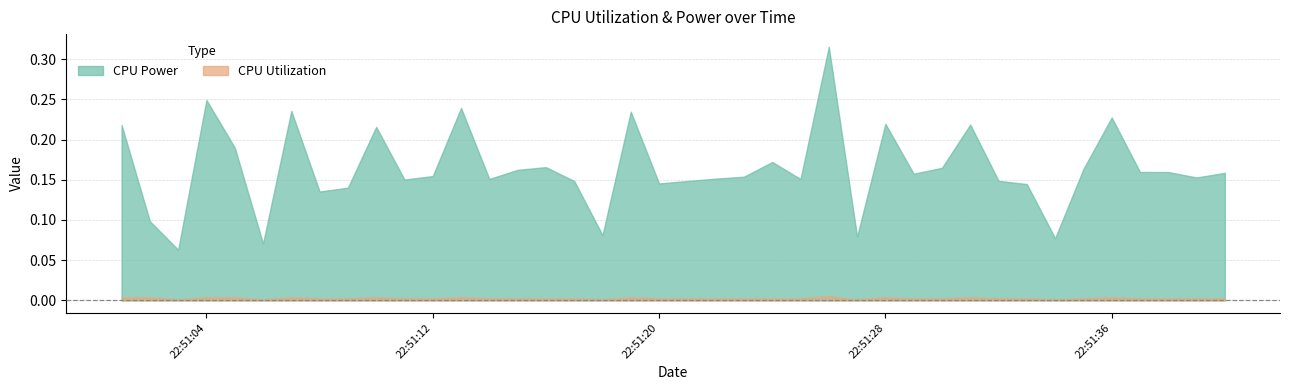

Which series has the largest range (max minus min)?

CPU Power